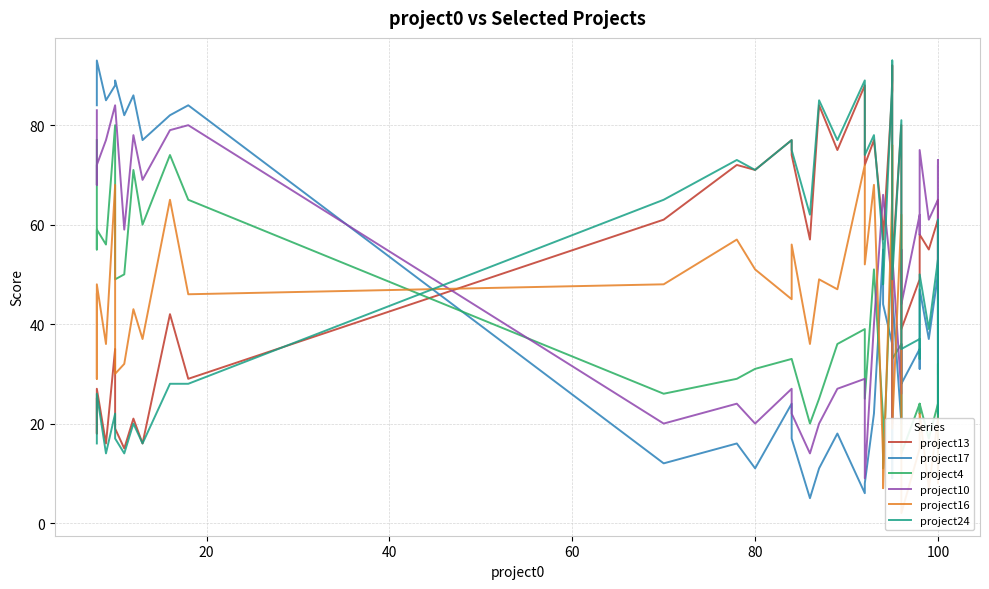

At how many categories does at least one series exceed 56?

36